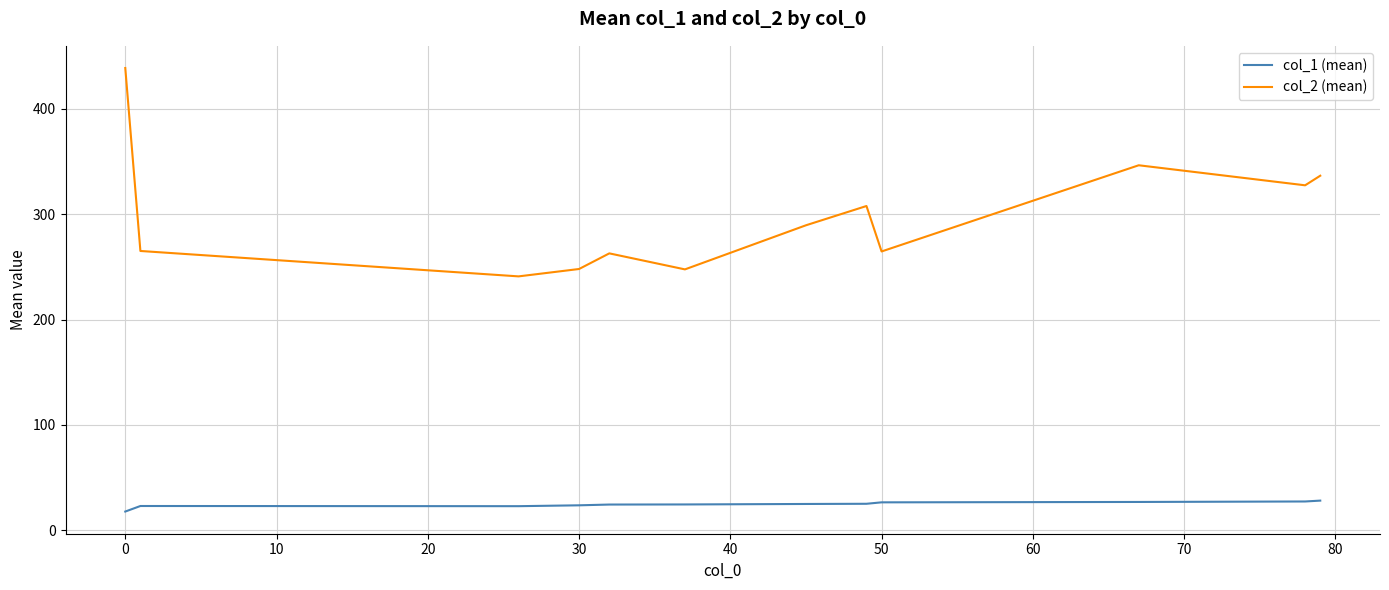

How many categories are shown in the chart?

12